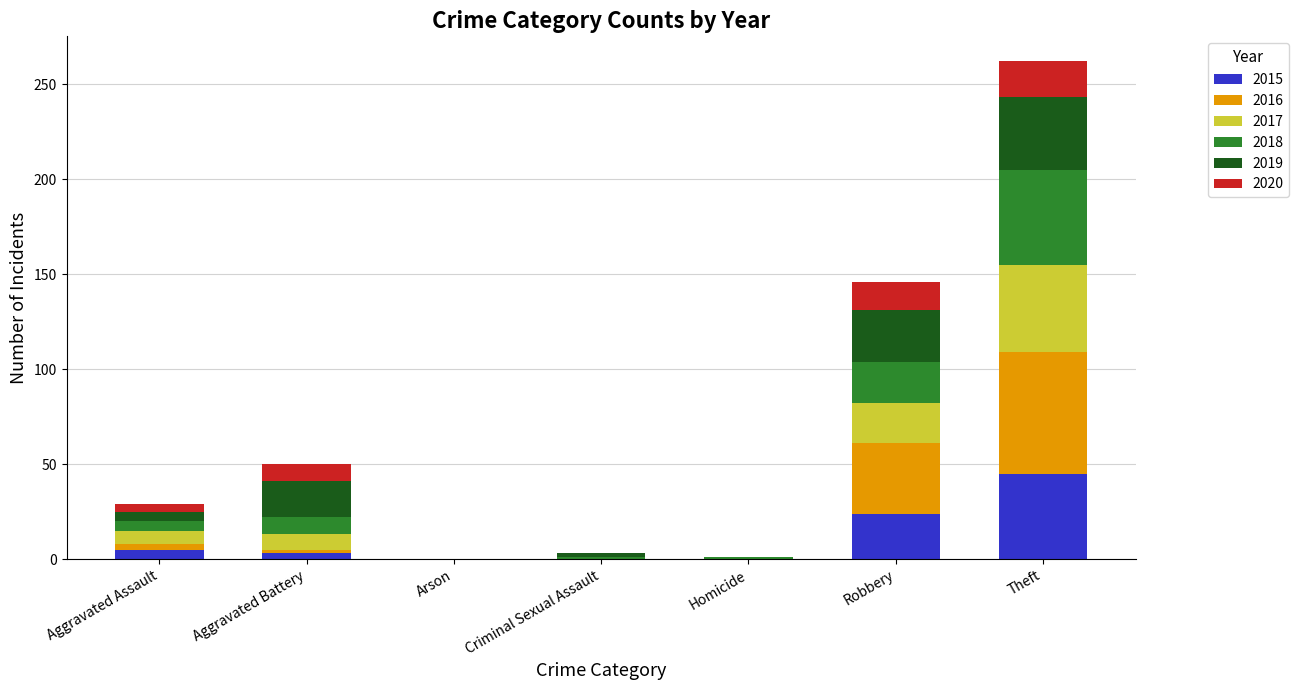

The 2015 series shows 0 at Homicide. True or false?

True